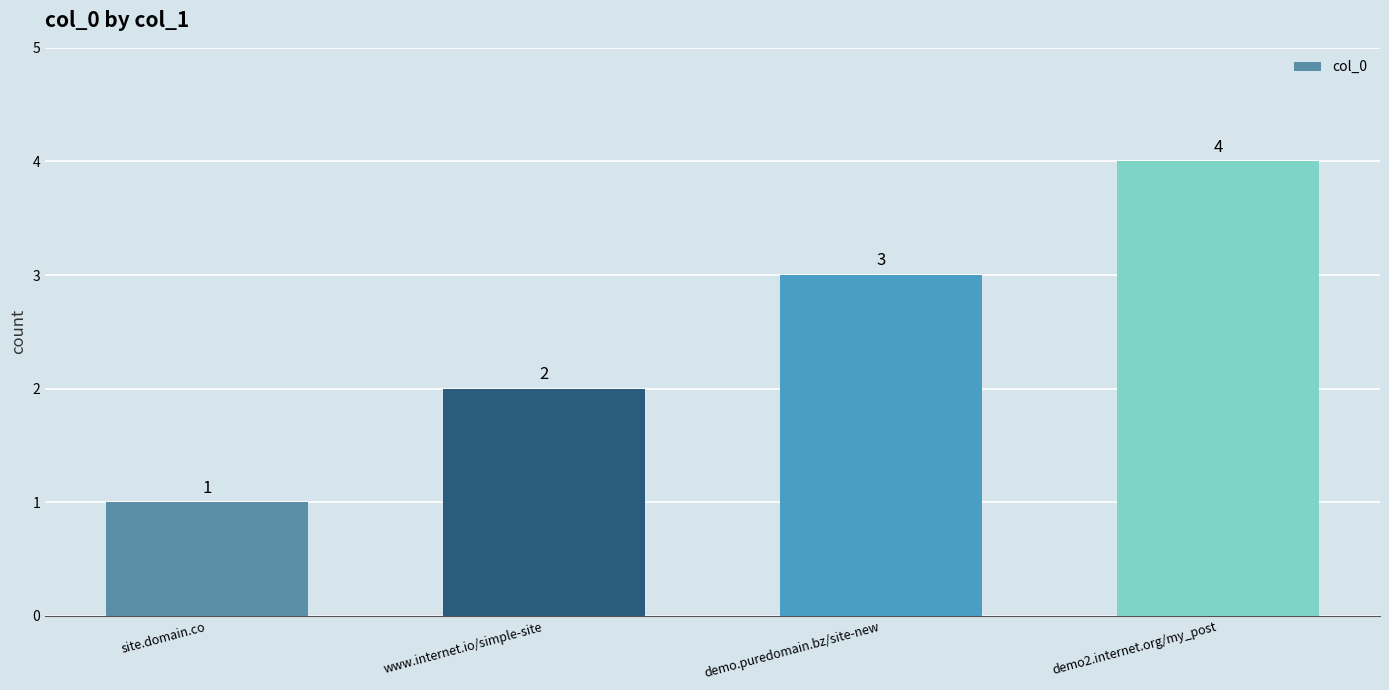

What is the sum of all values?

10